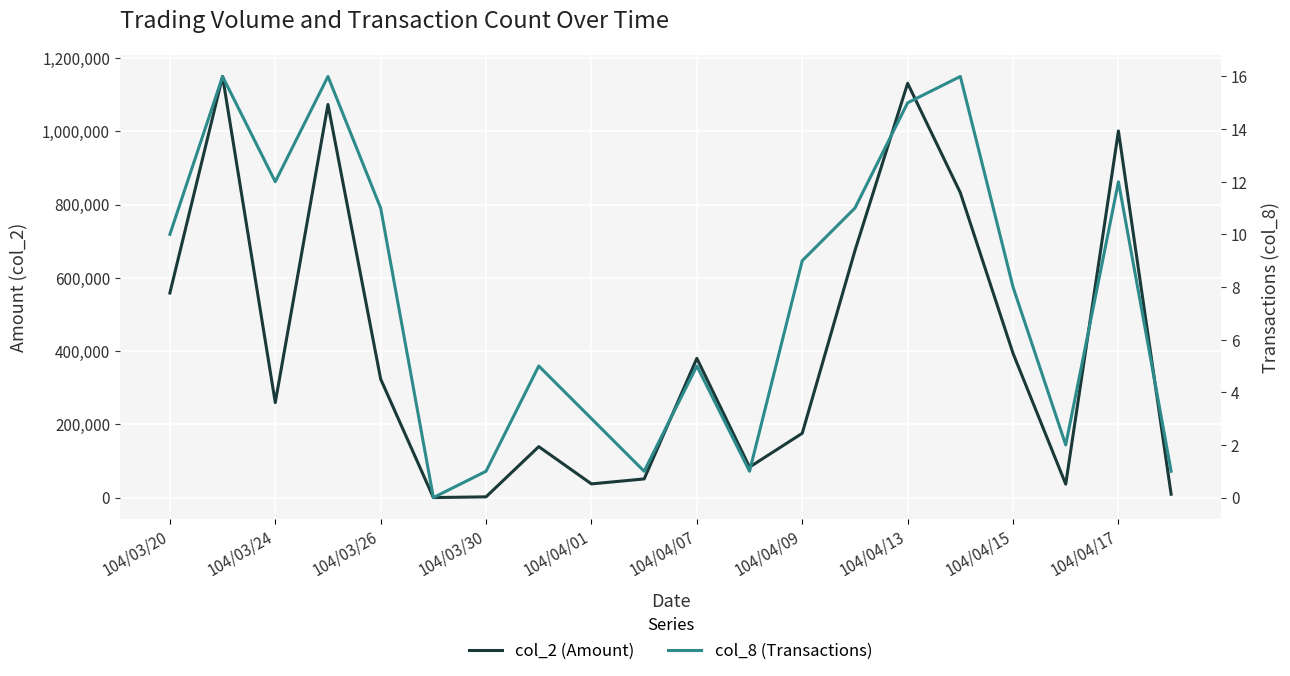

True or false: col_8 (Transactions) has a value of 27 at 104/03/24.

False